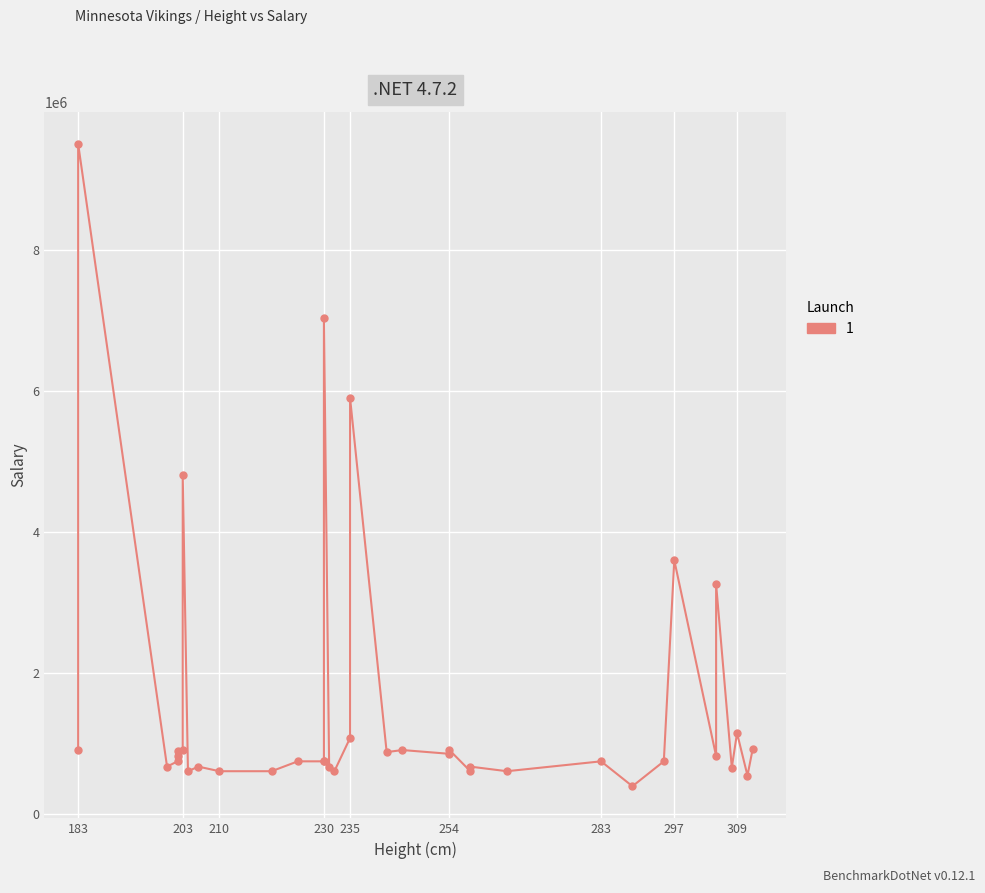

What is the change in value from 254 to 312?

+70000